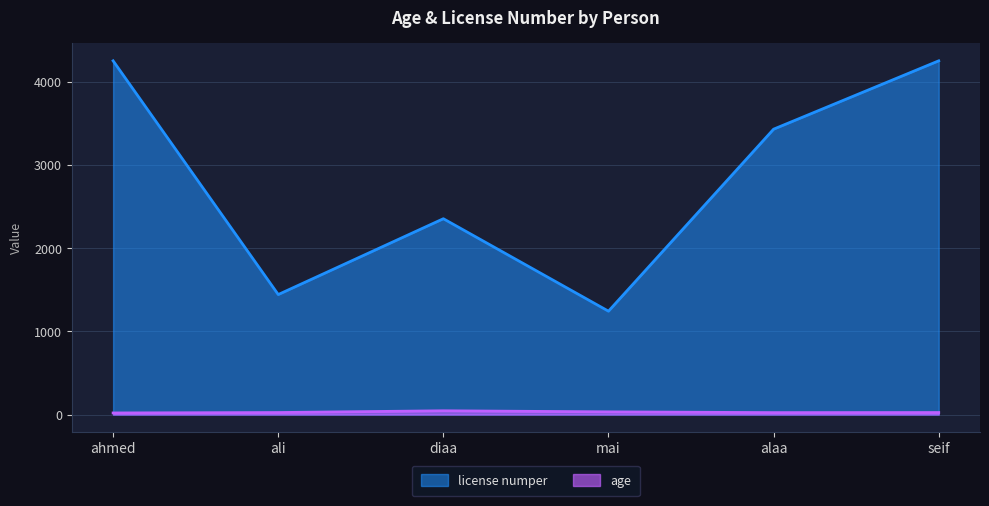

At which category does age reach its first local valley?

alaa